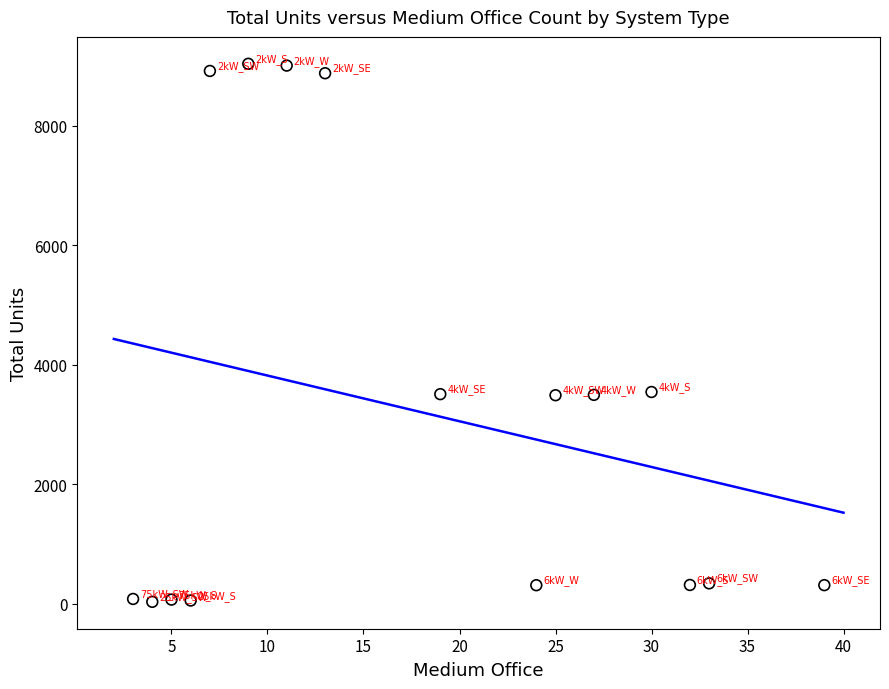

What is the range of Y values (max minus min)?

9003